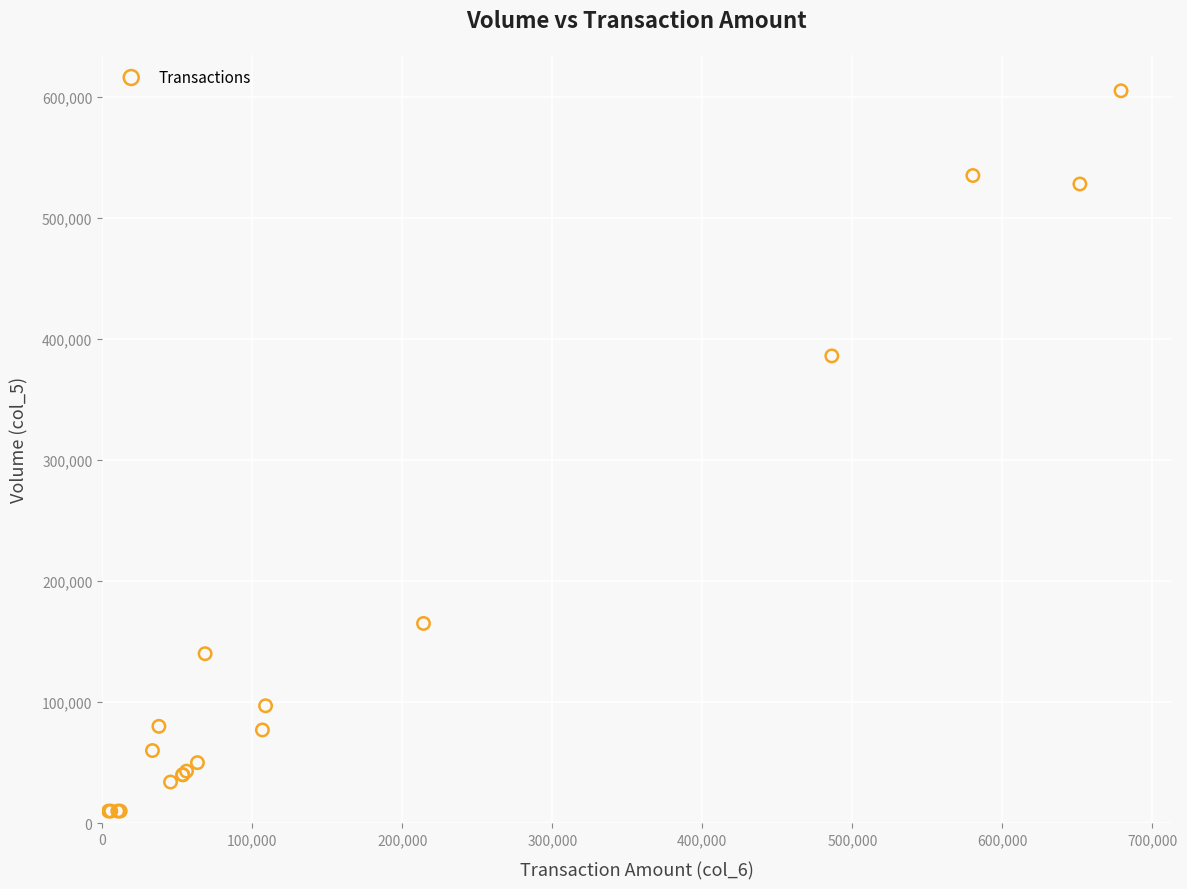

What Y value in the scatter plot is closest to 307500?

386000